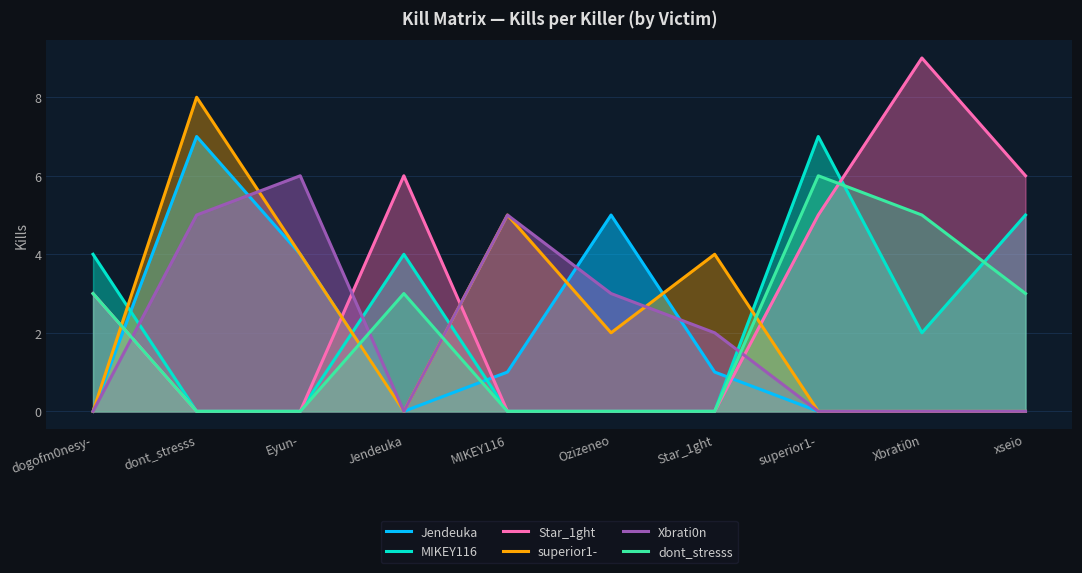

Reading left to right, what are all the values shown in this chart?

Jendeuka: dogofm0nesy-=0	dont_stresss=7	Eyun-=4	Jendeuka=0	MIKEY116=1	Ozizeneo=5	Star_1ght=1	superior1-=0	Xbrati0n=0	xseio=0
MIKEY116: dogofm0nesy-=4	dont_stresss=0	Eyun-=0	Jendeuka=4	MIKEY116=0	Ozizeneo=0	Star_1ght=0	superior1-=7	Xbrati0n=2	xseio=5
Star_1ght: dogofm0nesy-=3	dont_stresss=0	Eyun-=0	Jendeuka=6	MIKEY116=0	Ozizeneo=0	Star_1ght=0	superior1-=5	Xbrati0n=9	xseio=6
superior1-: dogofm0nesy-=0	dont_stresss=8	Eyun-=4	Jendeuka=0	MIKEY116=5	Ozizeneo=2	Star_1ght=4	superior1-=0	Xbrati0n=0	xseio=0
Xbrati0n: dogofm0nesy-=0	dont_stresss=5	Eyun-=6	Jendeuka=0	MIKEY116=5	Ozizeneo=3	Star_1ght=2	superior1-=0	Xbrati0n=0	xseio=0
dont_stresss: dogofm0nesy-=3	dont_stresss=0	Eyun-=0	Jendeuka=3	MIKEY116=0	Ozizeneo=0	Star_1ght=0	superior1-=6	Xbrati0n=5	xseio=3